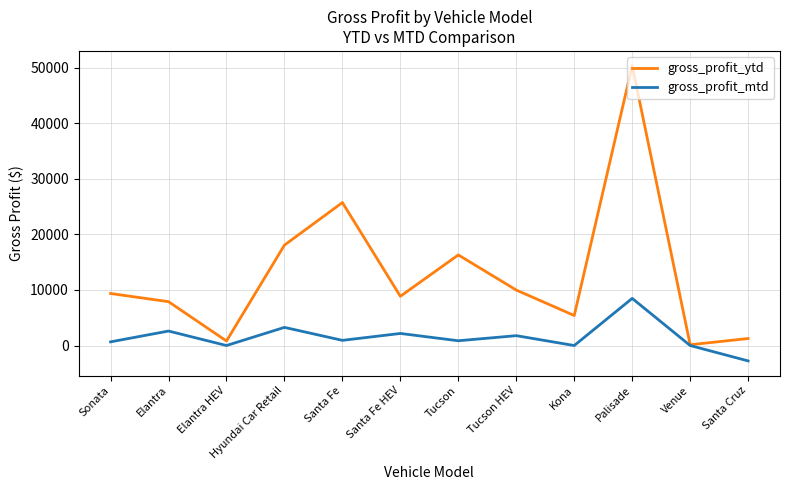

Is the value of gross_profit_ytd at Tucson HEV greater than the value of gross_profit_mtd at Santa Fe?

Yes